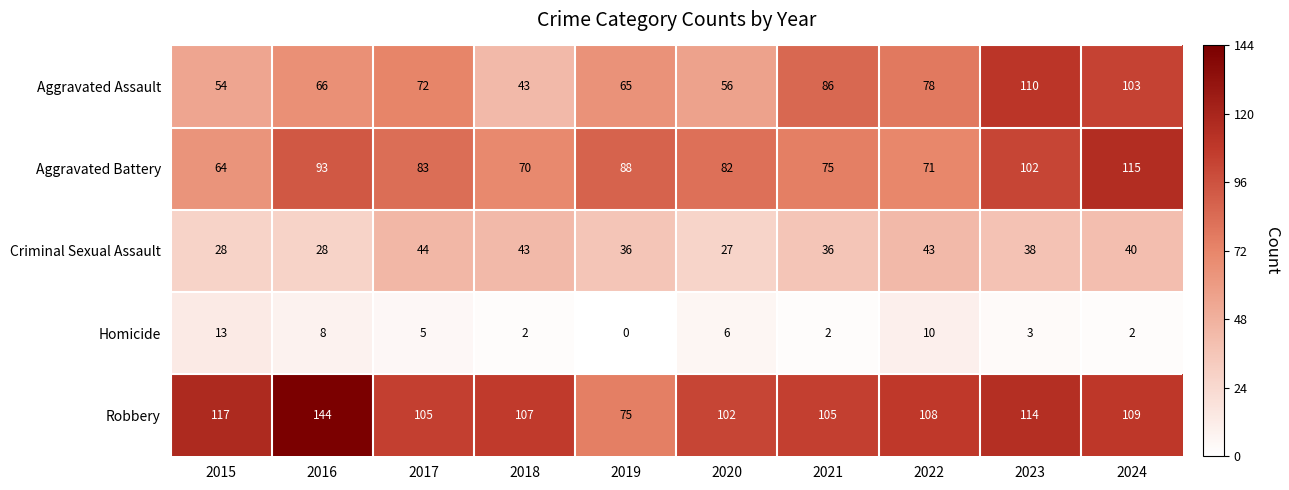

Which category has the lowest value across all series?

2019